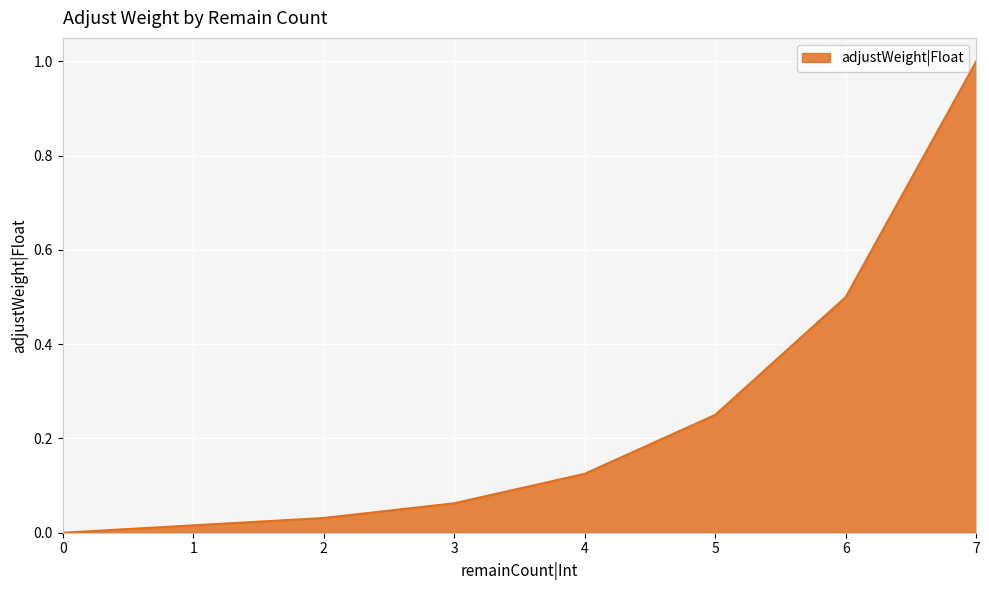

What is the change in value from 6 to 0?

-0.5